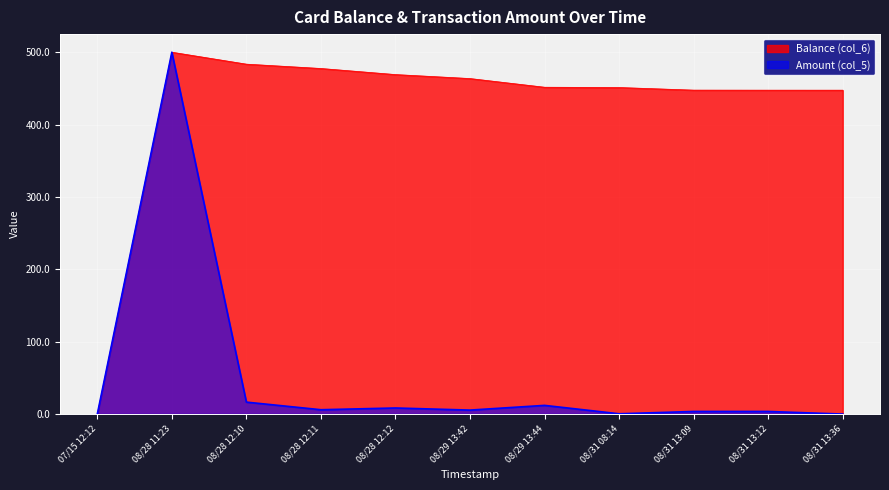

What is the highest value of the Amount (col_5) series?

500.0